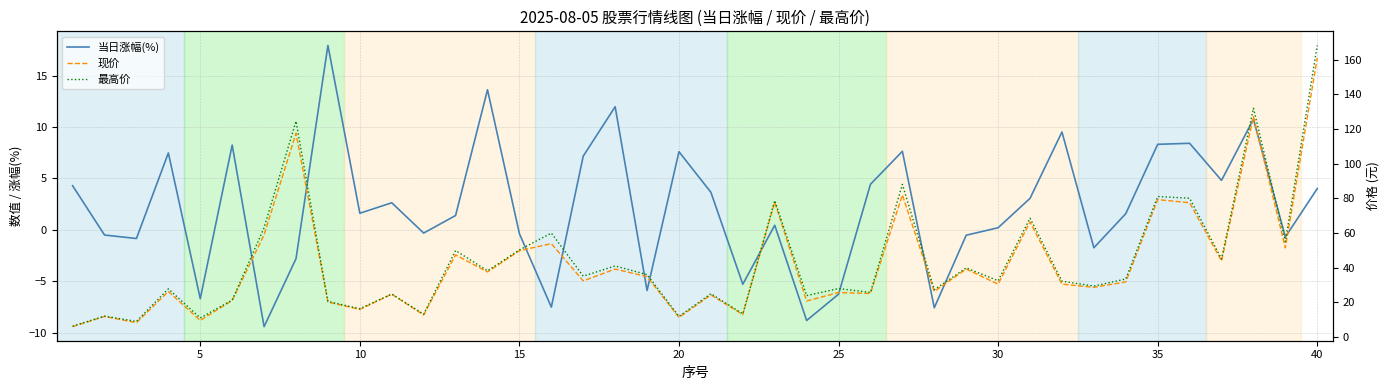

List the series in order of their peak value, highest first.

最高价, 现价, 当日涨幅(%)